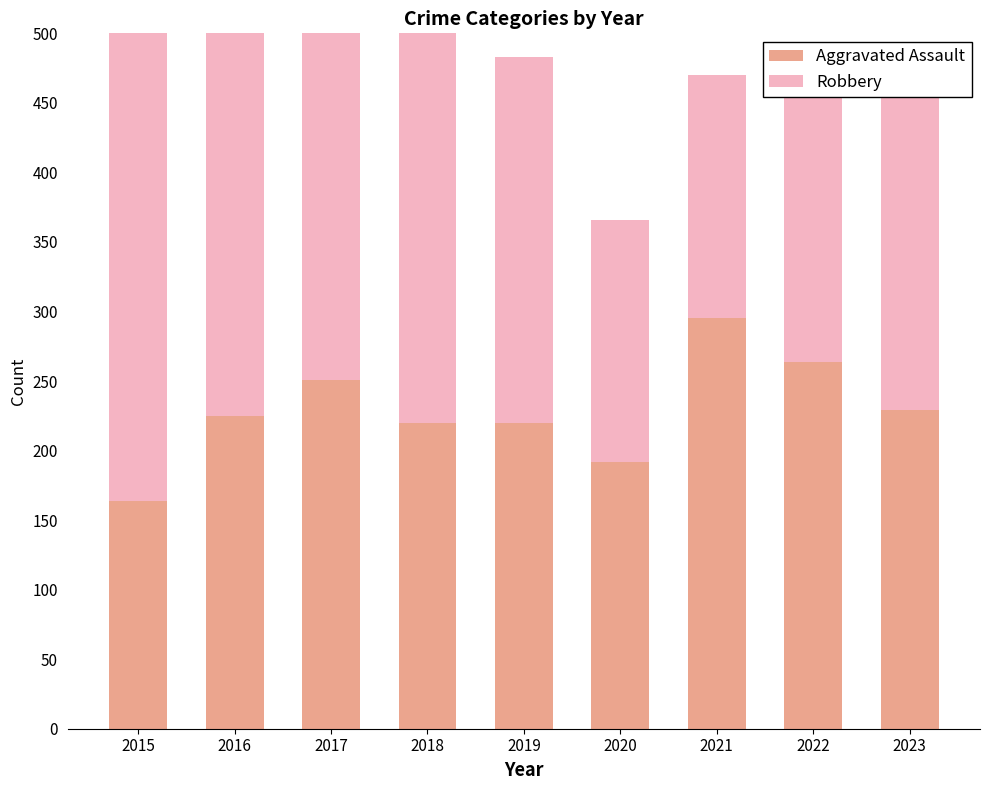

Which series has the largest range (max minus min)?

Robbery